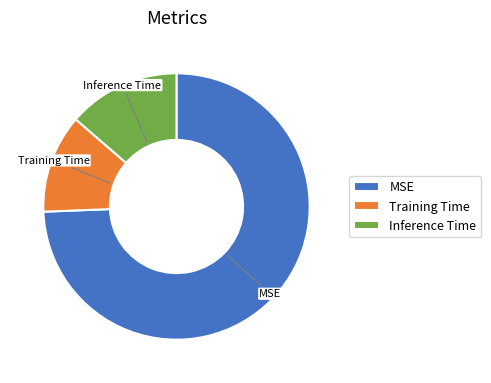

The Inference Time slice represents 20% of the pie. True or false?

False